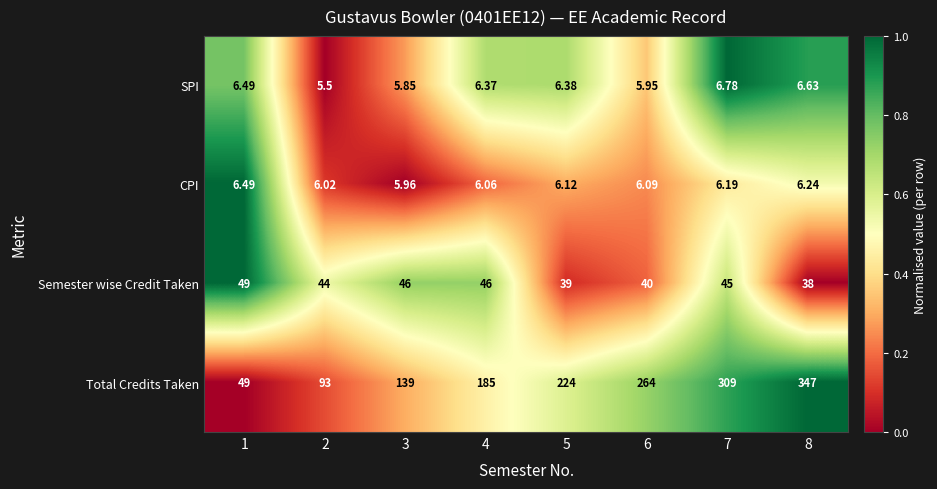

How many data points in CPI are less than 6?

1